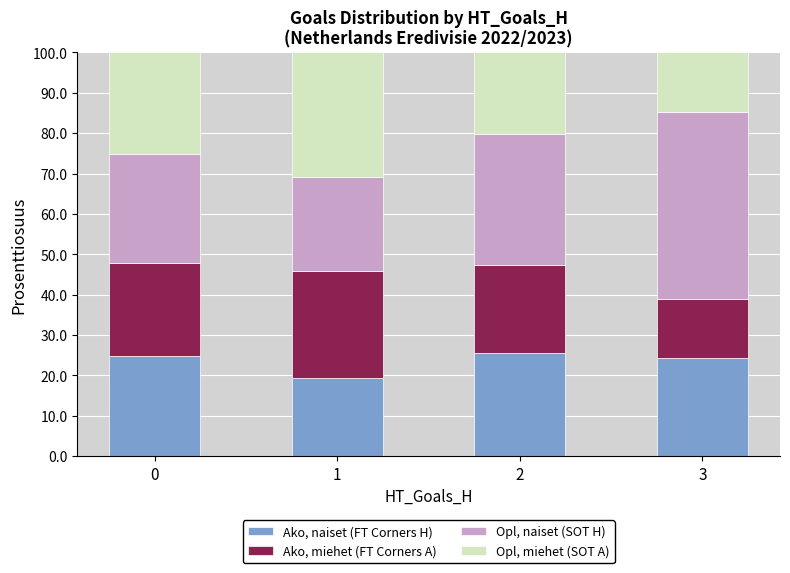

Reading left to right, what are the values for Ako, naiset (FT Corners H)?

24.8	19.4	25.4	24.4